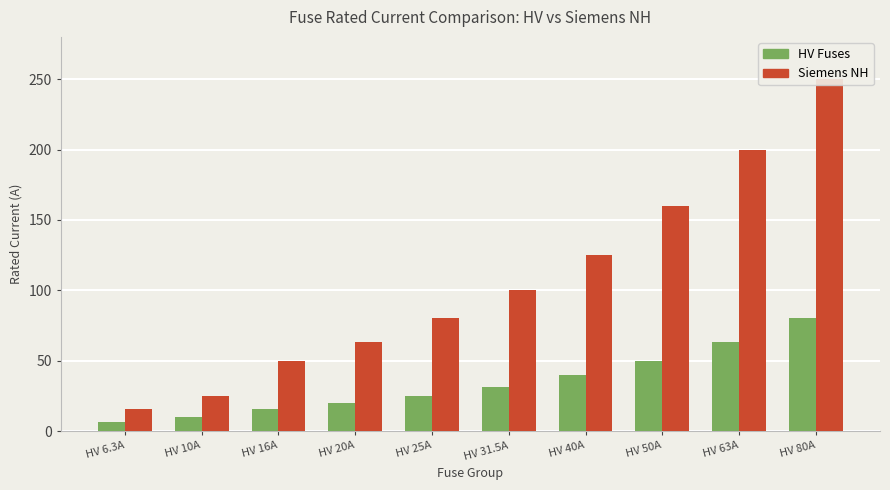

Is the value of HV Fuses at HV 63A greater than the value of Siemens NH at HV 6.3A?

Yes